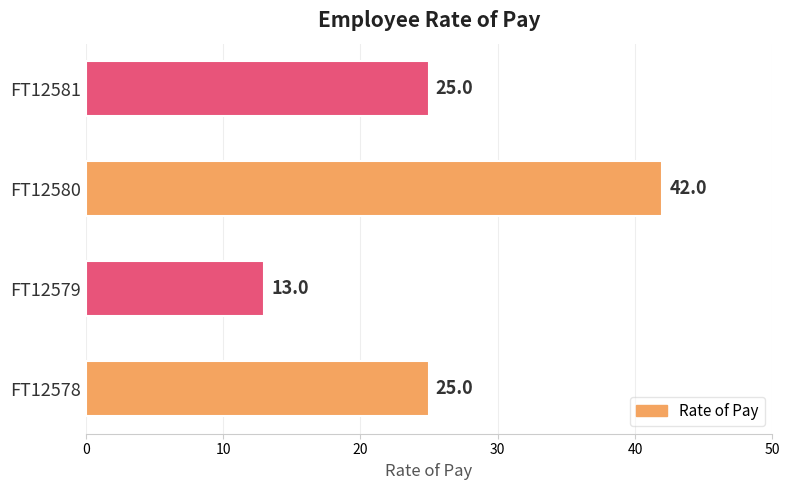

Are the bars horizontal?

Yes